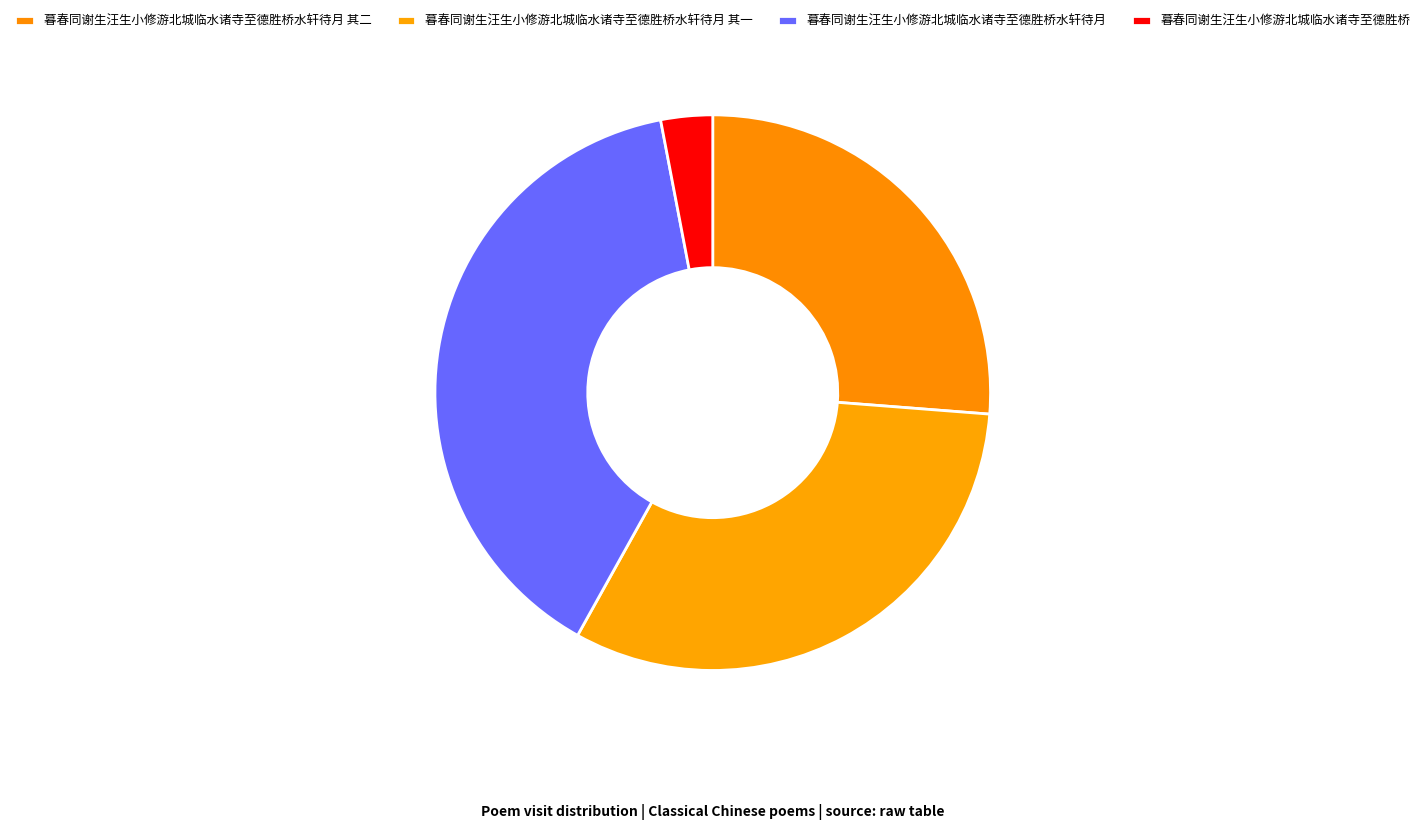

Rank the categories by value from lowest to highest.

暮春同谢生汪生小修游北城临水诸寺至德胜桥, 暮春同谢生汪生小修游北城临水诸寺至德胜桥水轩待月 其二, 暮春同谢生汪生小修游北城临水诸寺至德胜桥水轩待月 其一, 暮春同谢生汪生小修游北城临水诸寺至德胜桥水轩待月